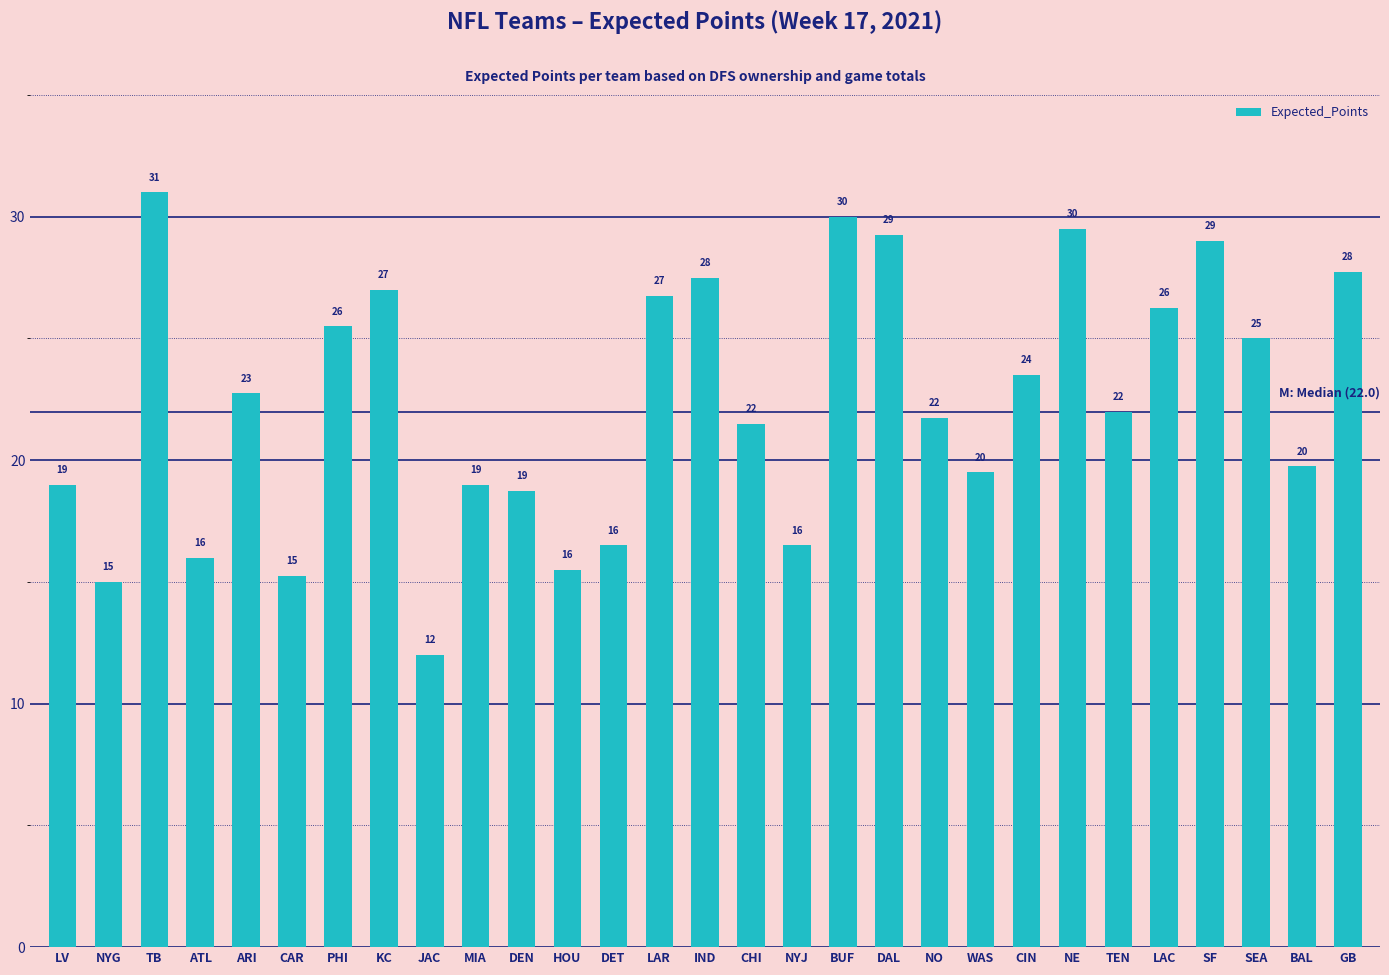

What position from the left is LV?

1